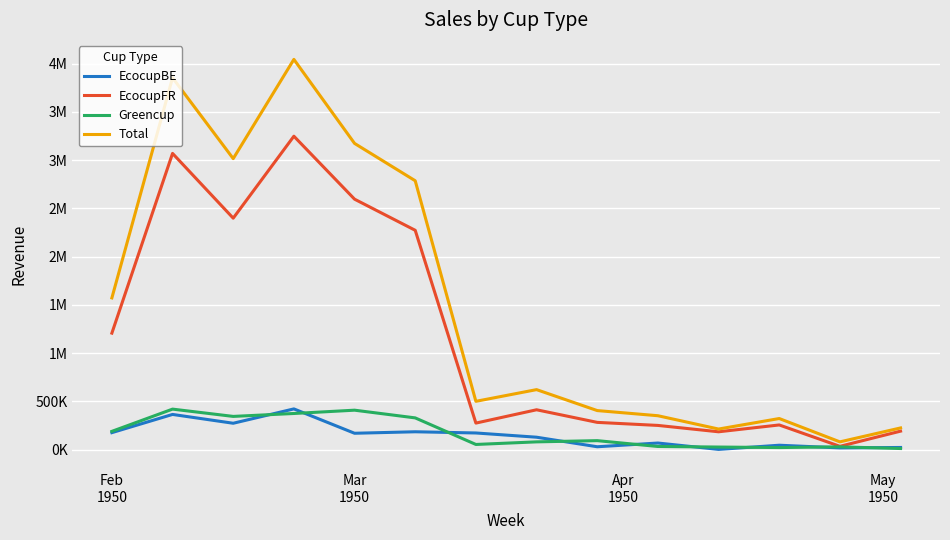

What are all the series names shown in the legend?

EcocupBE, EcocupFR, Greencup, Total